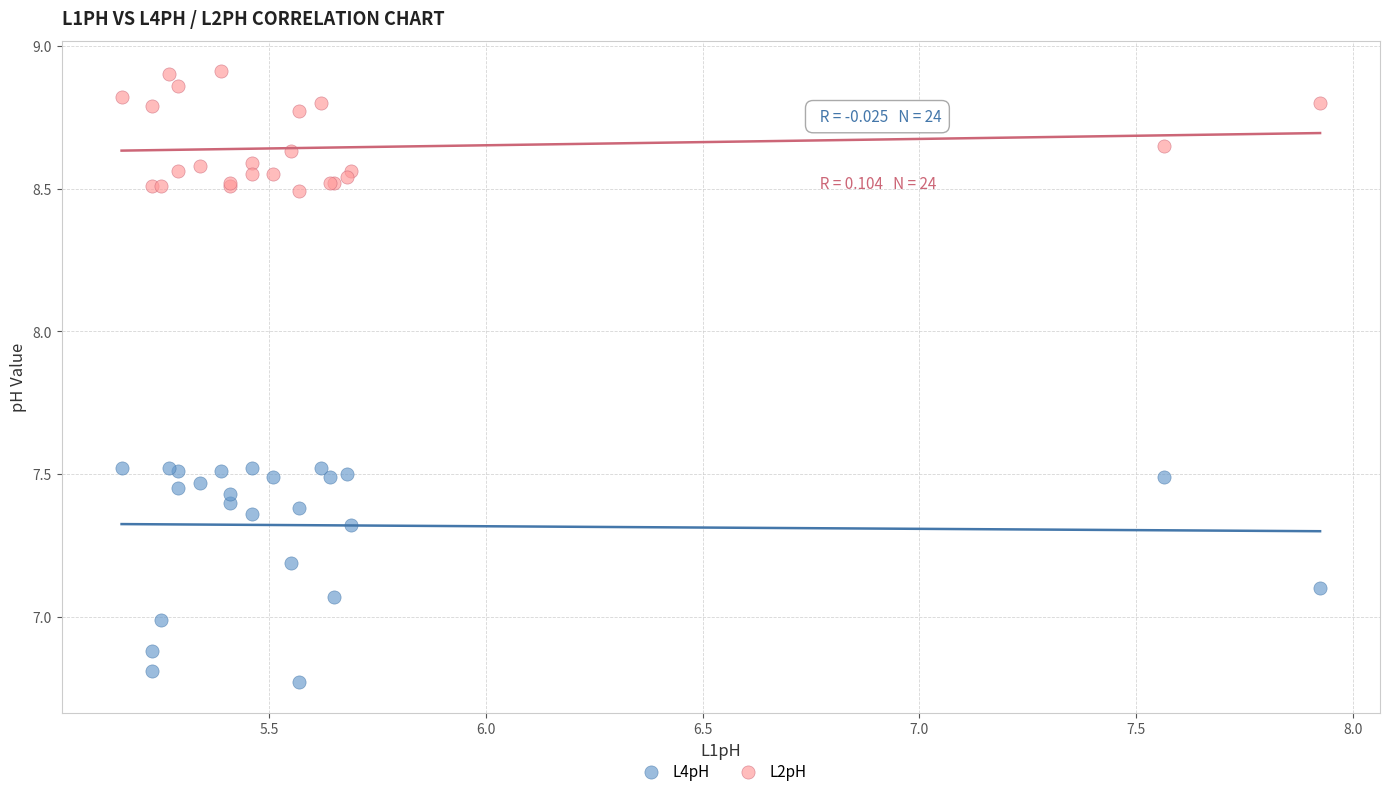

Which series contains the highest Y value?

L2pH